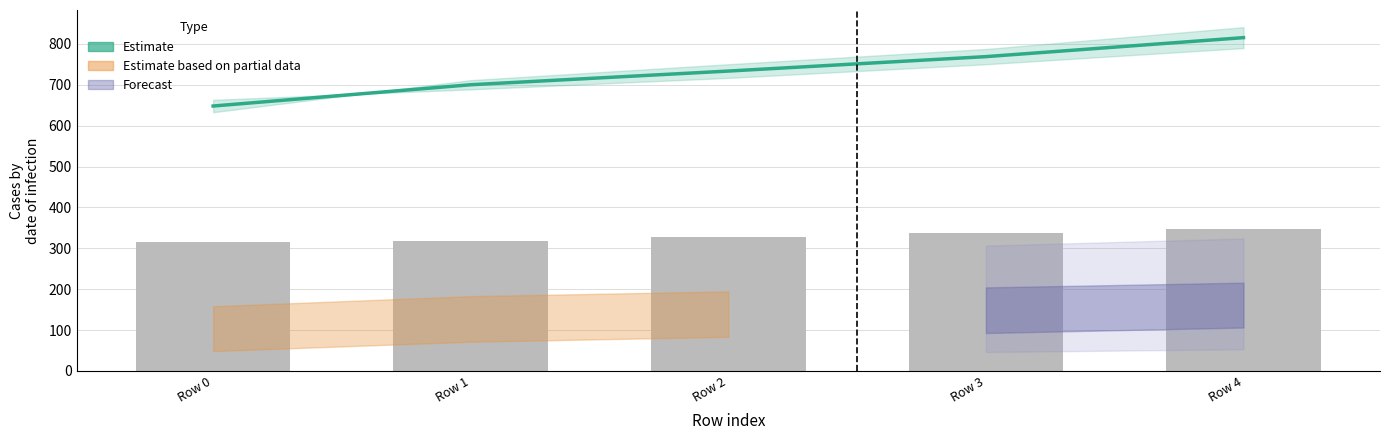

Which series has the widest spread of values?

Estimate